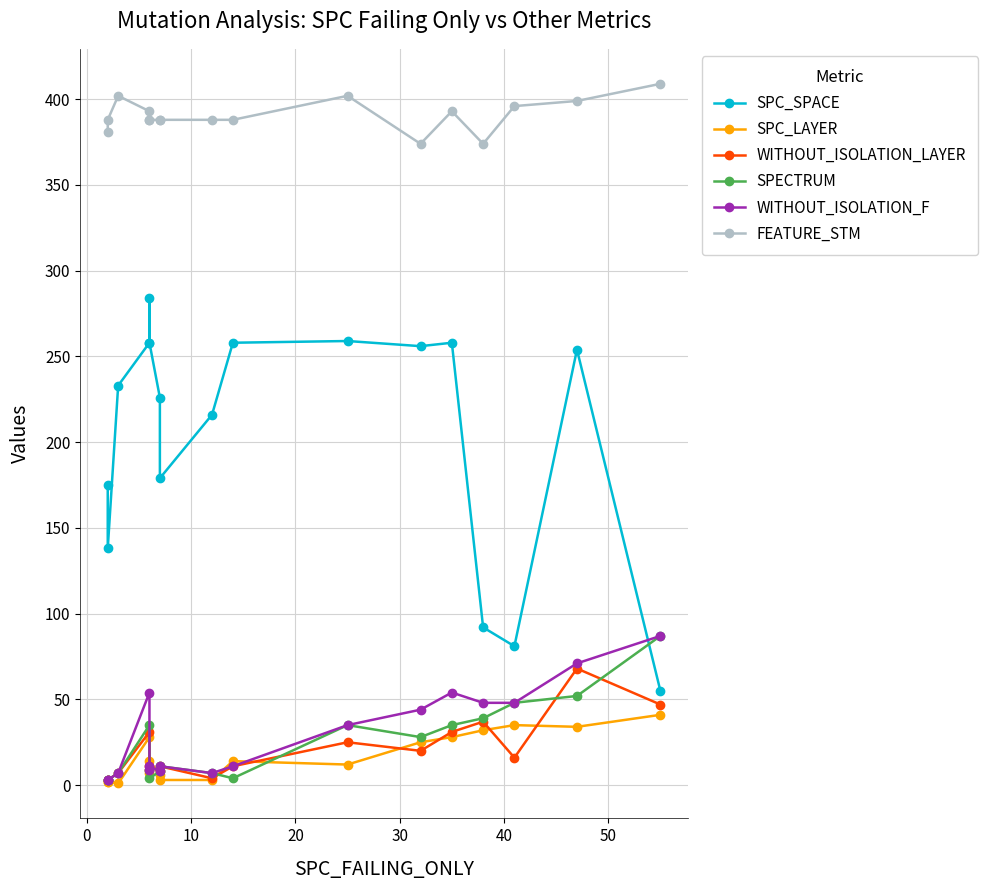

Reading right to left, list all the values displayed in this chart.

SPC_SPACE: 55	254	81	92	258	256	259	258	216	179	226	258	284	258	233	138	175
SPC_LAYER: 41	34	35	32	28	25	12	14	3	3	6	14	7	28	1	2	2
WITHOUT_ISOLATION_LAYER: 47	68	16	37	31	20	25	11	4	11	8	11	9	31	7	3	3
SPECTRUM: 87	52	48	39	35	28	35	4	7	11	8	4	9	35	7	3	3
WITHOUT_ISOLATION_F: 87	71	48	48	54	44	35	11	7	11	8	11	9	54	7	3	3
FEATURE_STM: 409	399	396	374	393	374	402	388	388	388	388	388	388	393	402	388	381